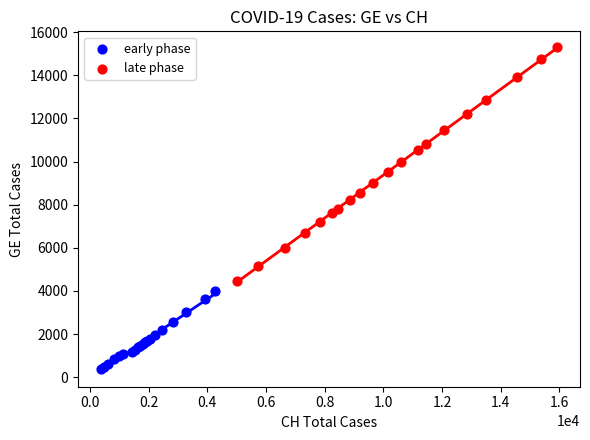

Which series reaches the minimum Y coordinate?

early phase